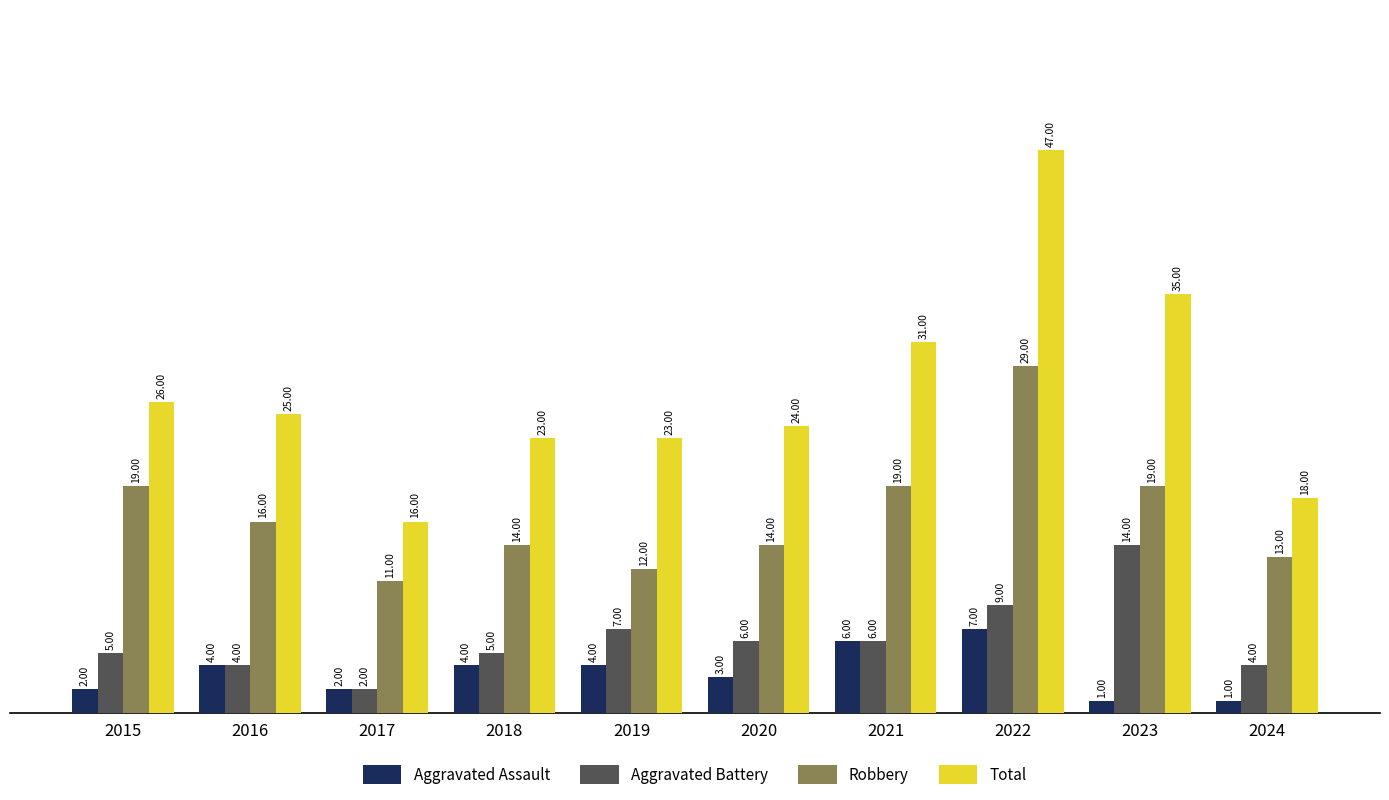

At which category is the sum across all series the highest?

2022